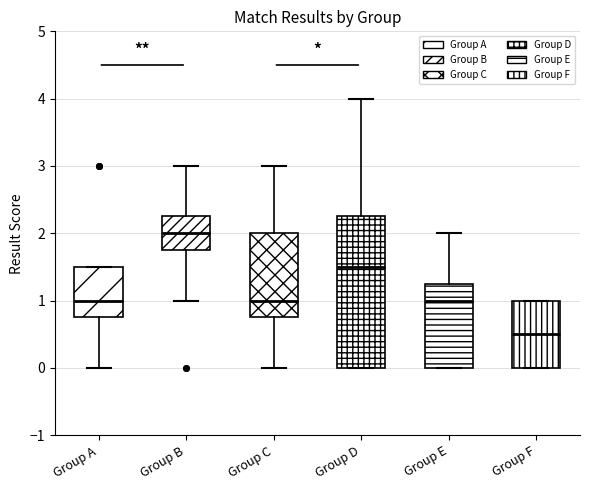

Where does the upper whisker of the box for Group B end on the y-axis? The values are not printed on the chart, so give them approximately, as read against the axis.

3.0